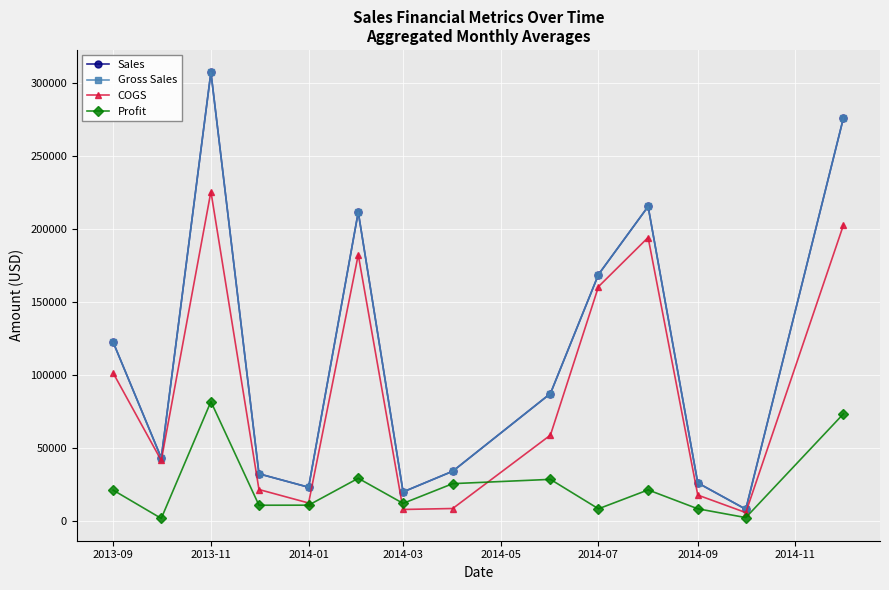

Does the chart have visible grid lines?

Yes